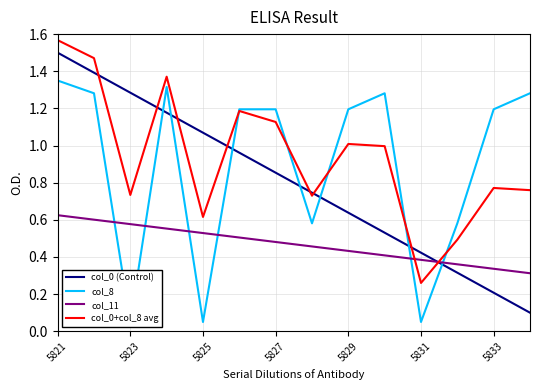

Which series has the largest total across all categories?

col_0+col_8 avg